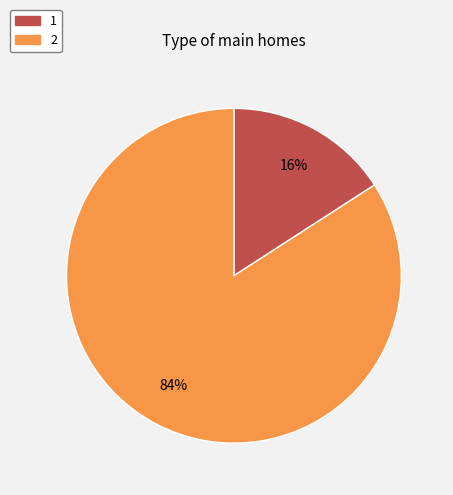

Is there any slice that represents more than half of the pie?

Yes